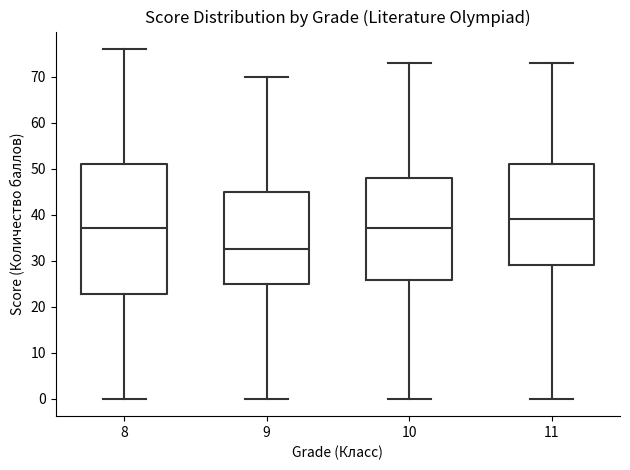

Comparing the boxes themselves (not the whiskers), which one is the tallest?

8